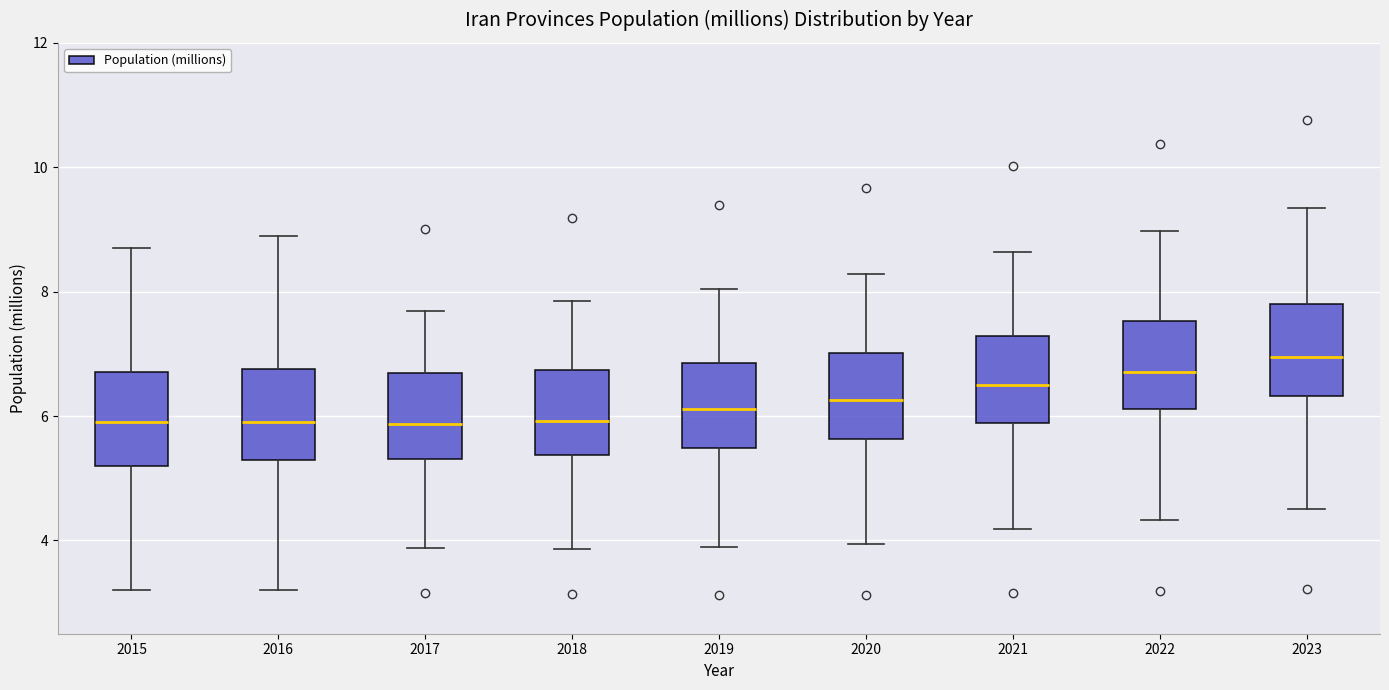

Where is the upper edge of the box at x = 2022 on the y-axis? The values are not printed on the chart, so give them approximately, as read against the axis.

7.6